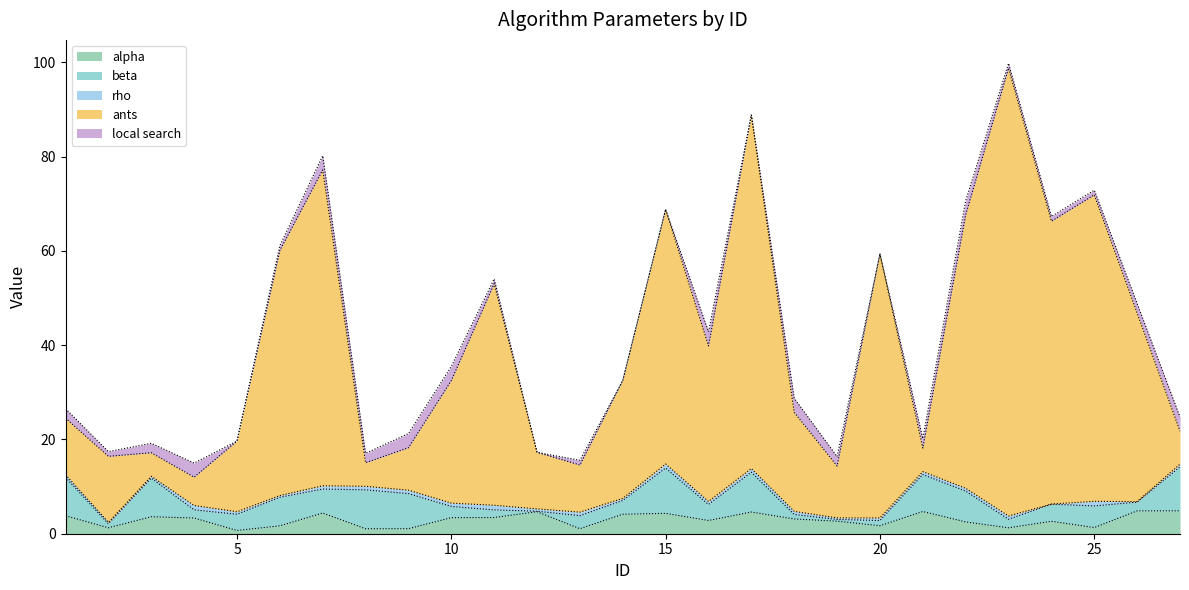

List the labels in order of alpha value, smallest first.

5, 8, 13, 9, 23, 2, 25, 6, 20, 22, 24, 19, 16, 18, 4, 10, 11, 3, 1, 14, 15, 7, 17, 12, 21, 26, 27